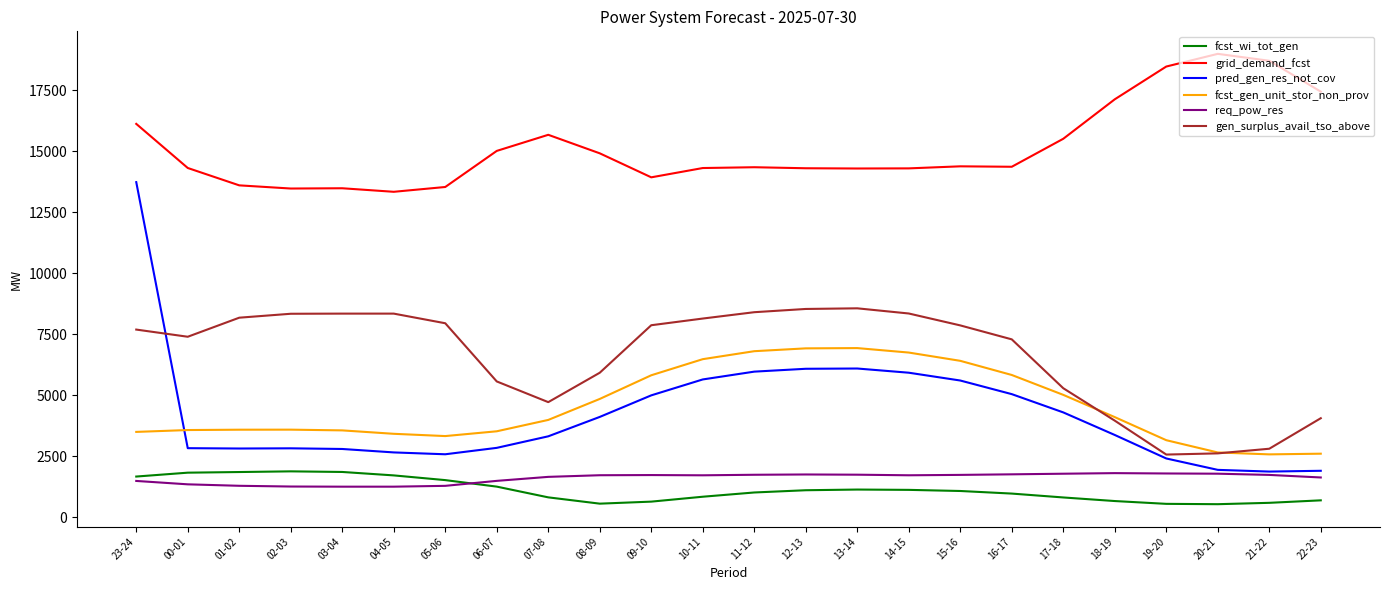

Which series has the largest total across all categories?

grid_demand_fcst